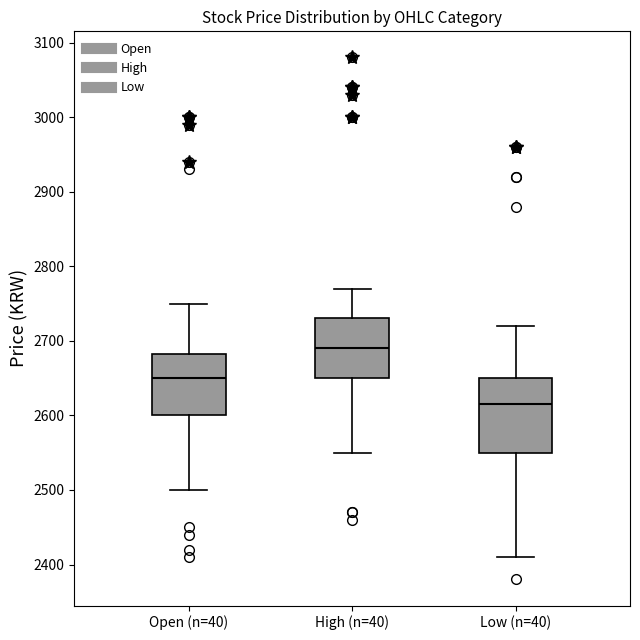

Which box has the highest median line?

High (n=40)